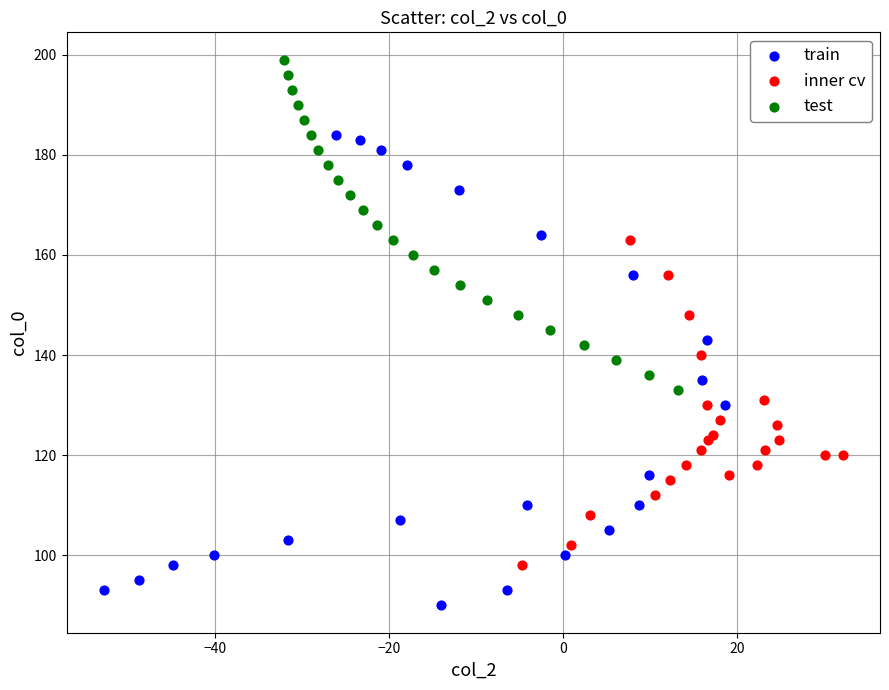

Which series has the widest spread of Y values?

train